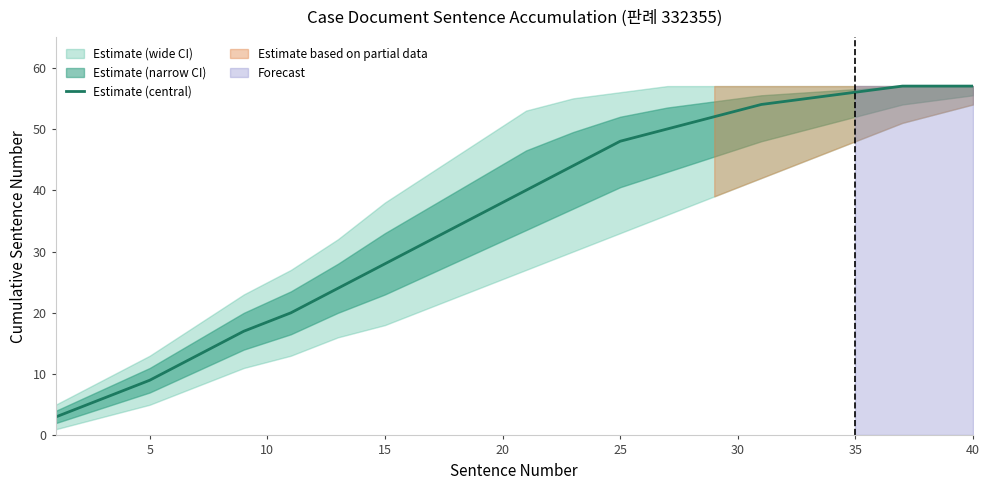

What is the value of the 10th point from the left?

36